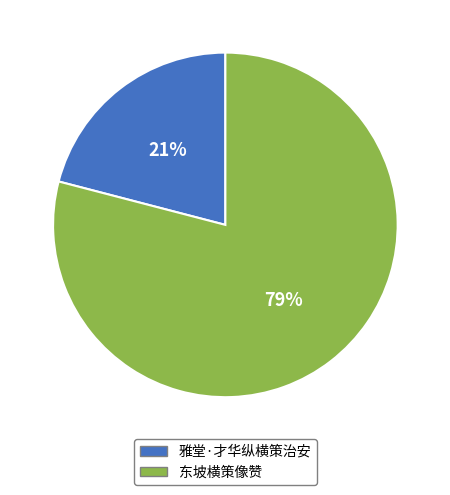

Does any single category account for the majority?

Yes